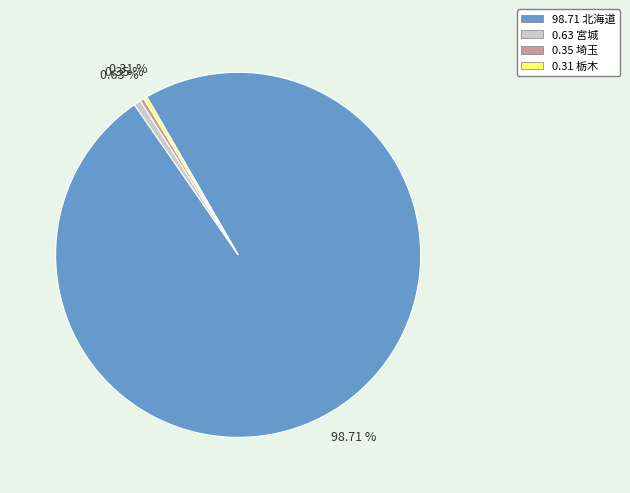

How many segments does this pie chart have?

4